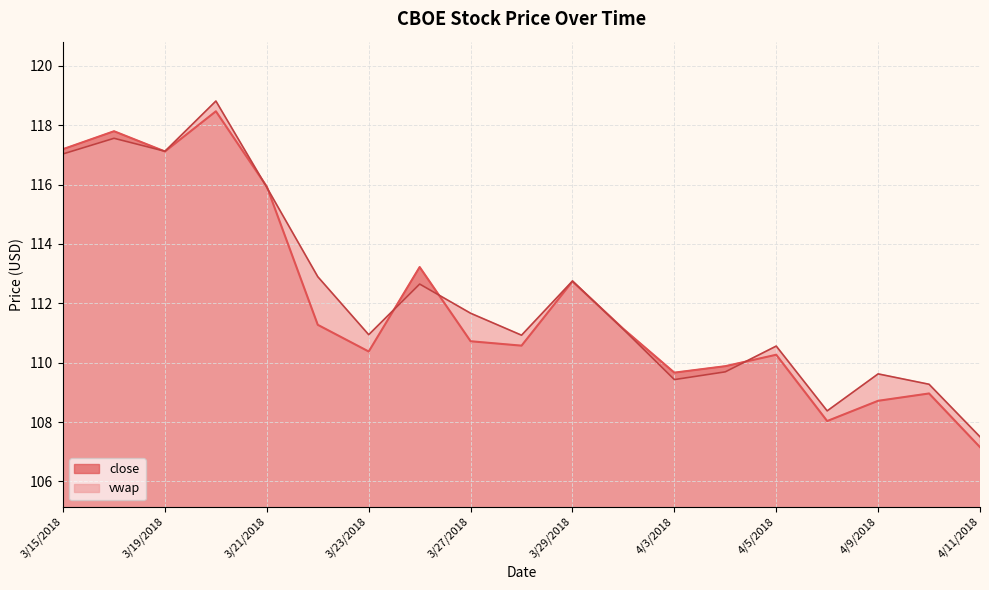

Between which two adjacent categories do close and vwap first intersect?

3/16/2018 and 3/19/2018